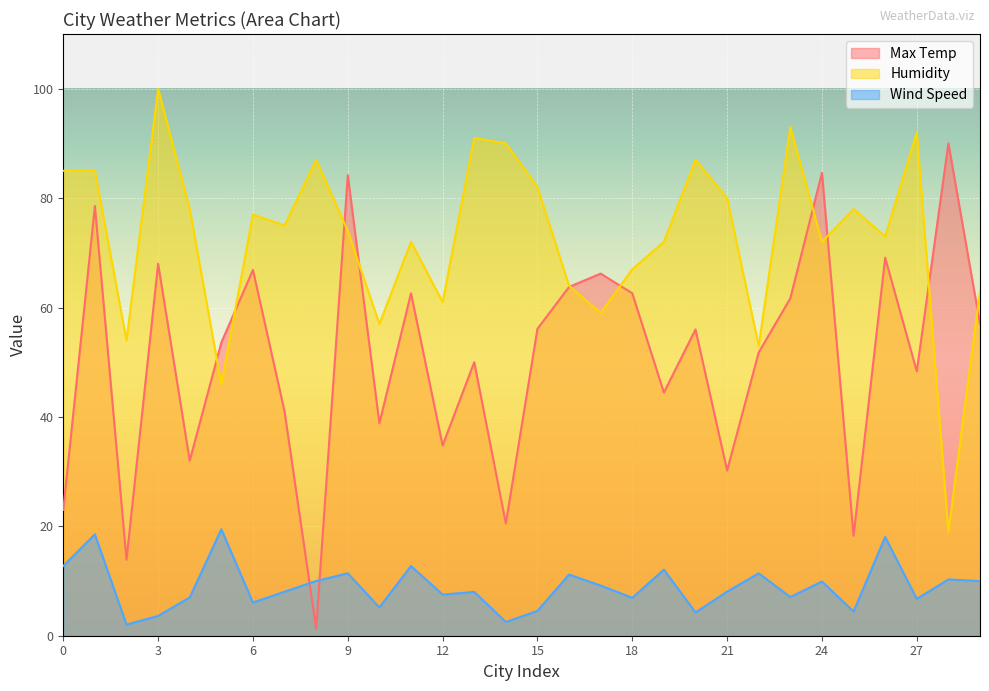

What is the difference between the maximum and minimum values in the Humidity series?

81.0